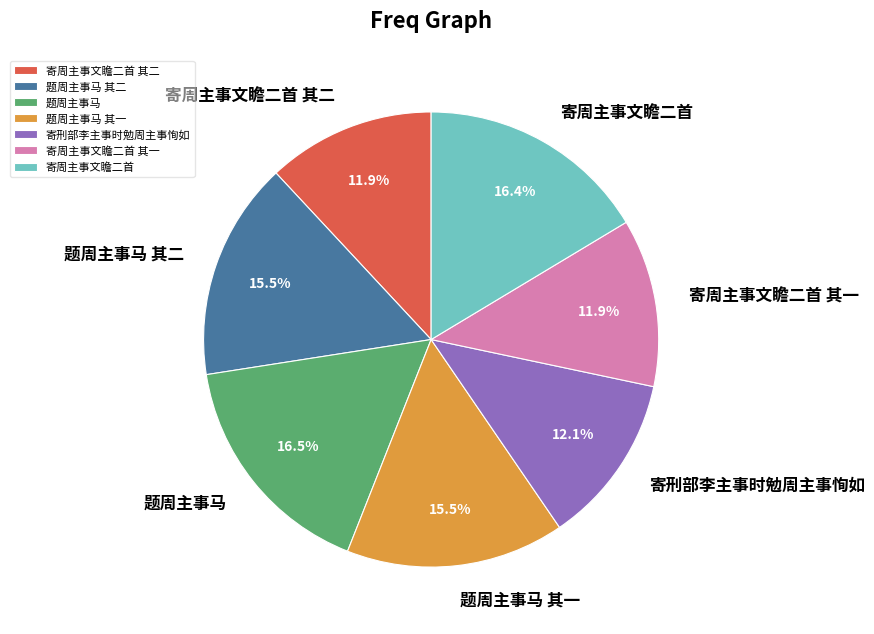

The 寄刑部李主事时勉周主事恂如 slice represents 2% of the pie. True or false?

False